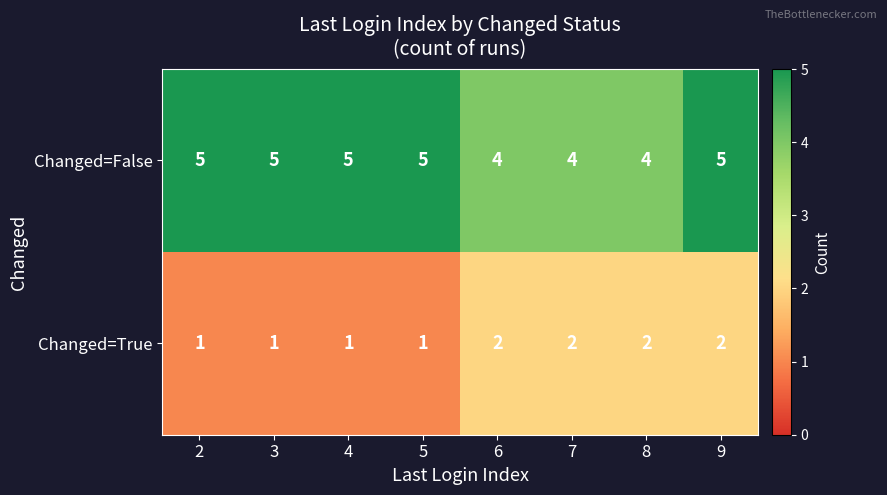

How many categories are shown in the chart?

8